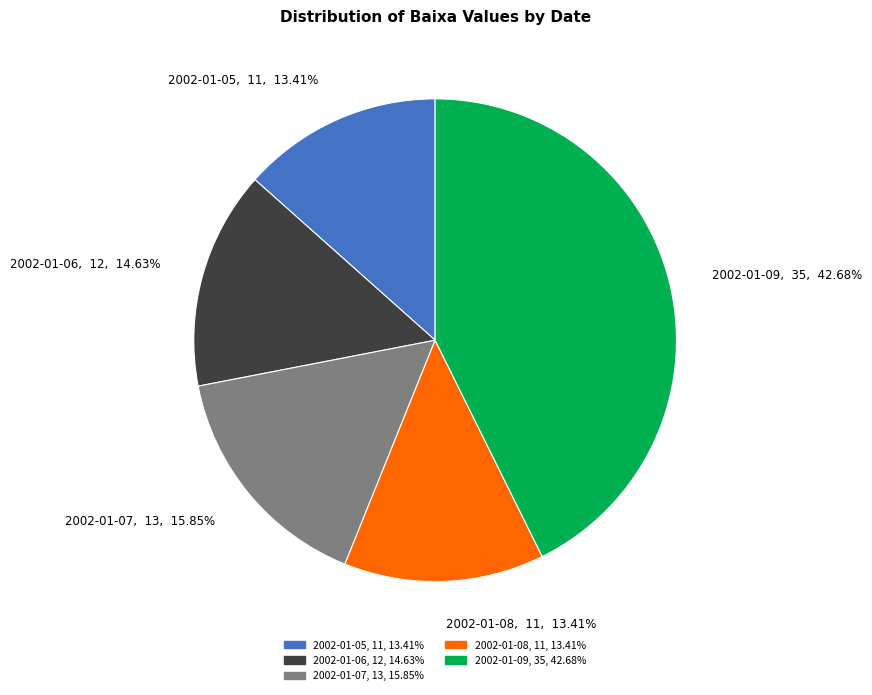

Is the sum of 2002-01-09, 35, 42.68% and 2002-01-05, 11, 13.41% greater than half?

Yes